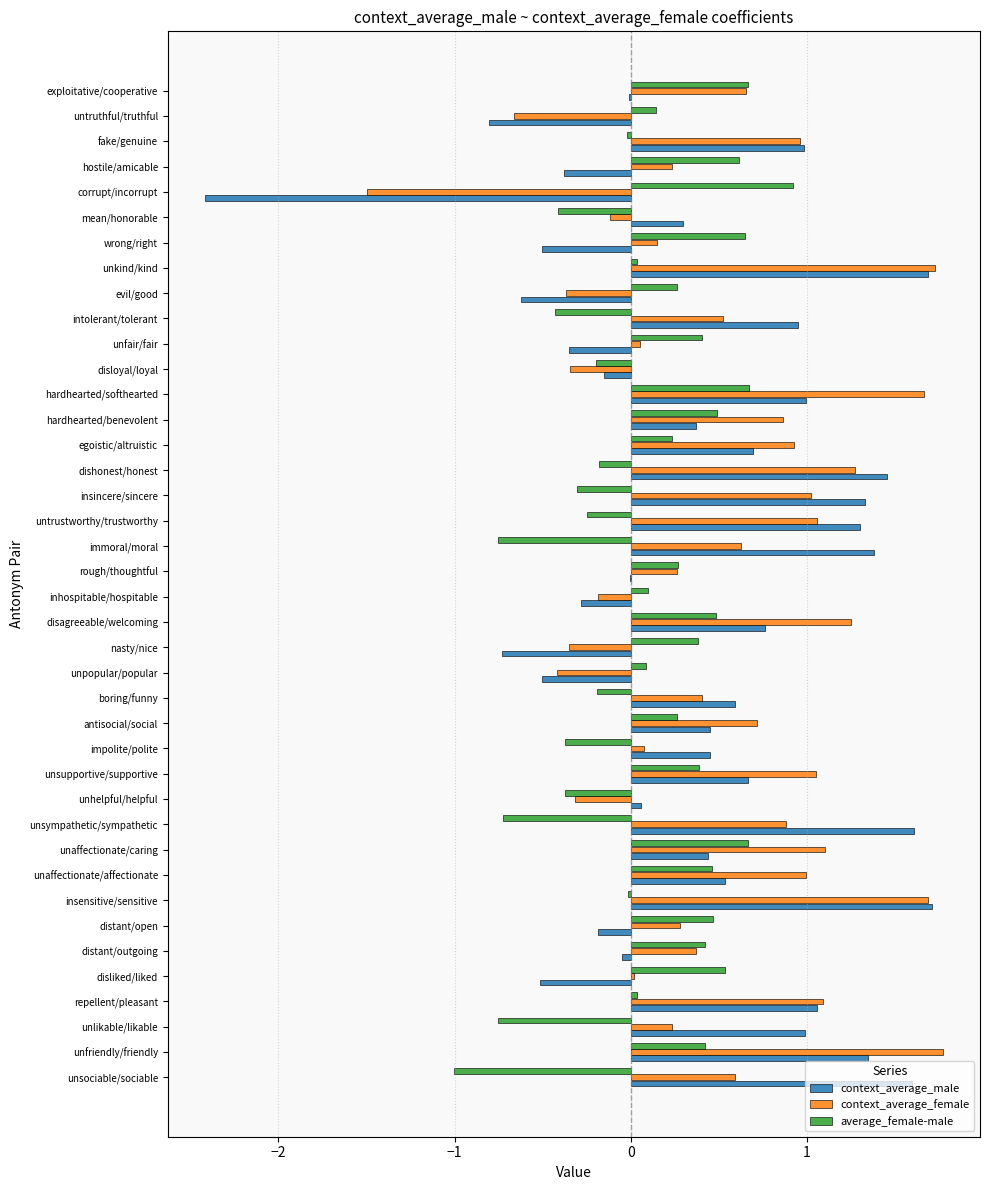

Which series changed the most between unpopular/popular and hardhearted/softhearted?

context_average_female